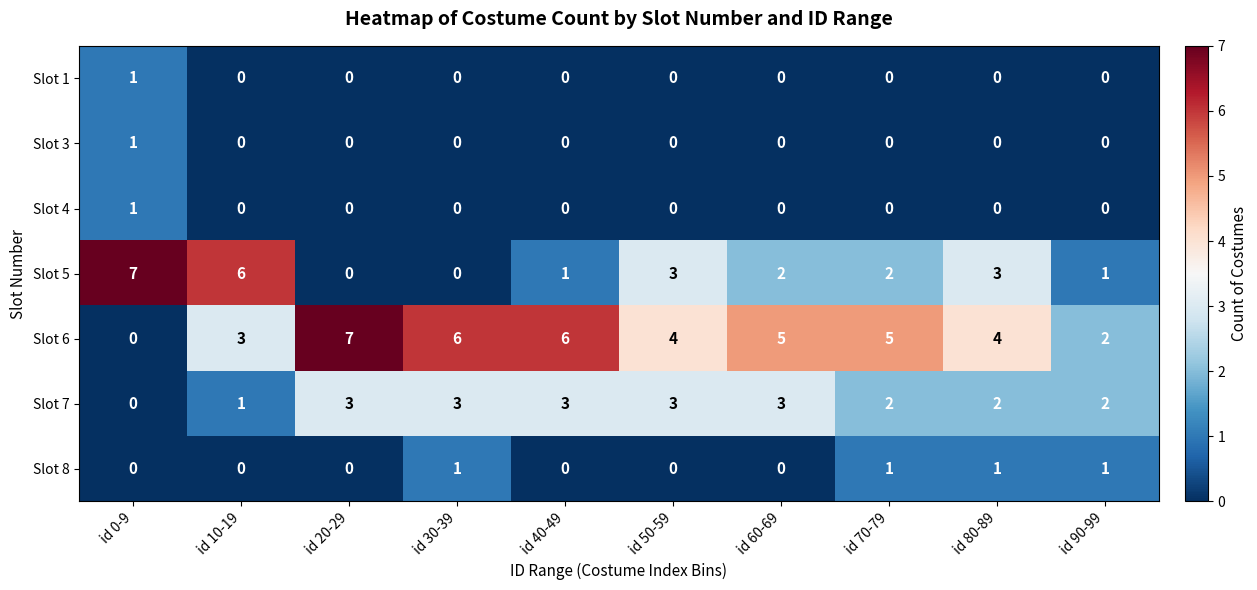

At which label does Slot 5 reach its peak?

id 0-9